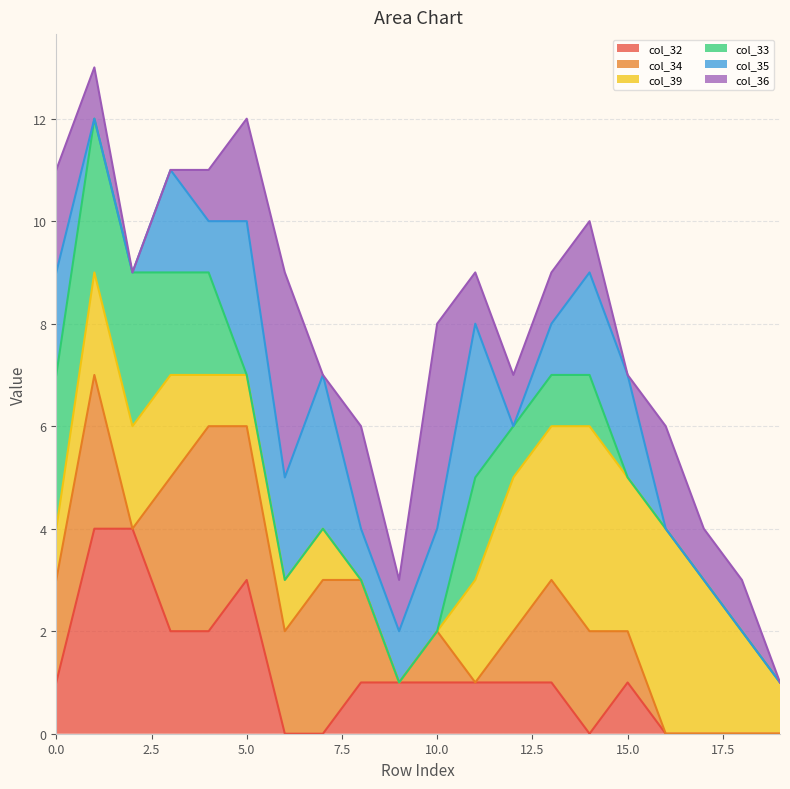

What is the maximum value shown in the chart?

13